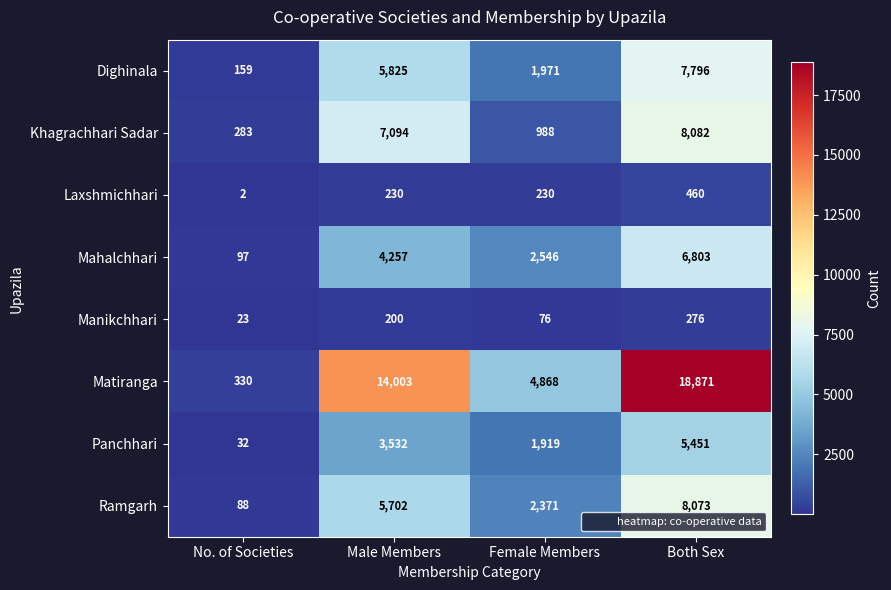

Rank the series by their maximum value, from lowest to highest.

Manikchhari, Laxshmichhari, Panchhari, Mahalchhari, Dighinala, Ramgarh, Khagrachhari Sadar, Matiranga